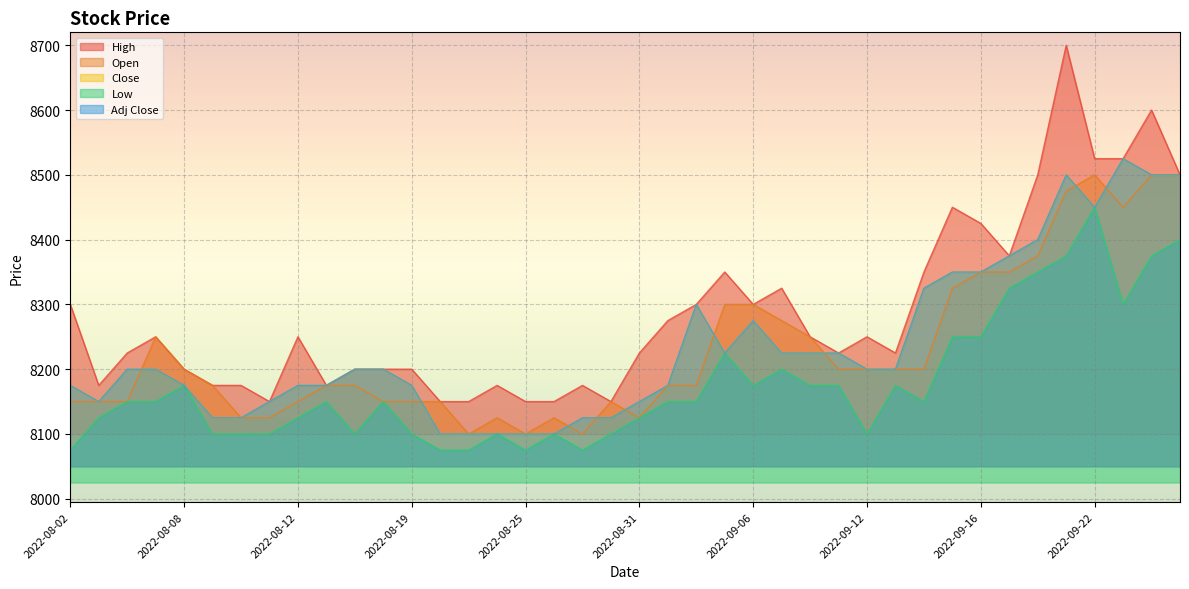

In Adj Close, how many points are higher than both neighbors (excluding endpoints)?

4